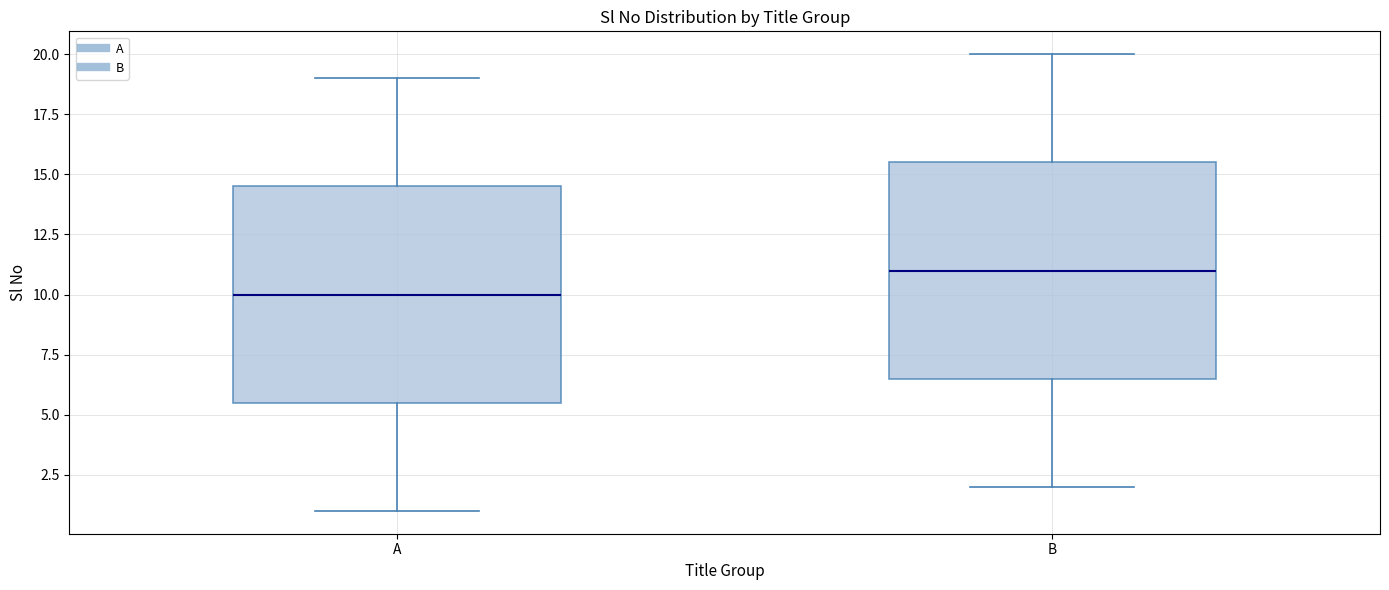

Which box has the highest median line?

B